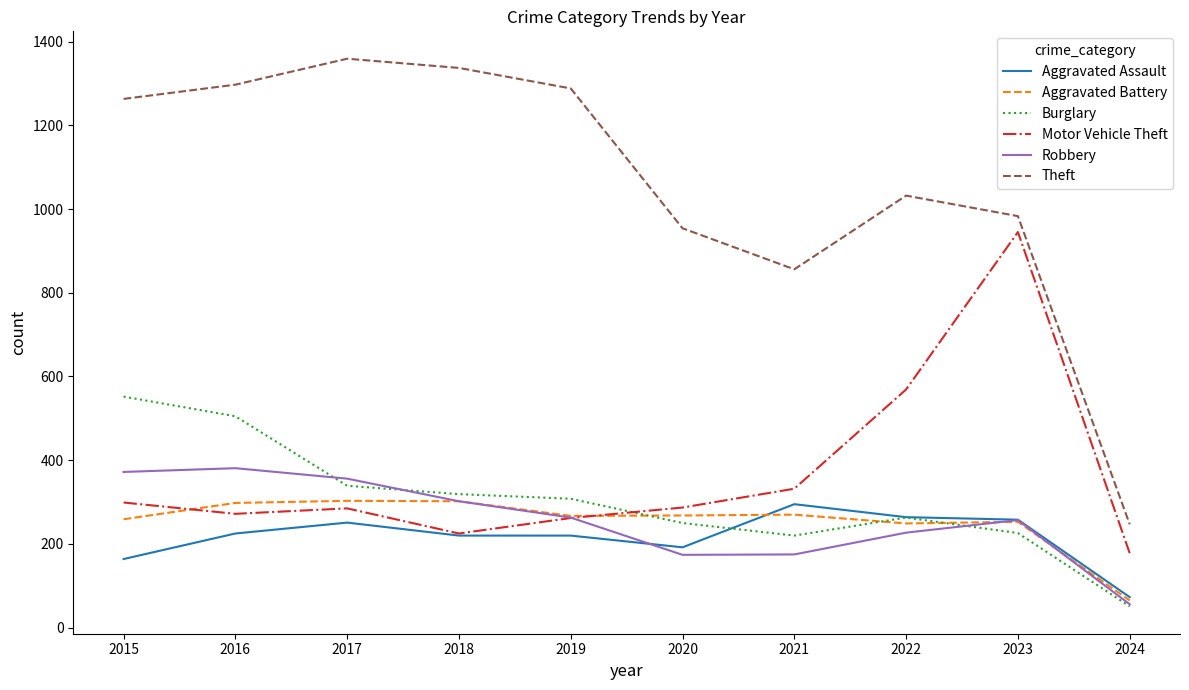

At which label does Robbery first exceed 263?

2015